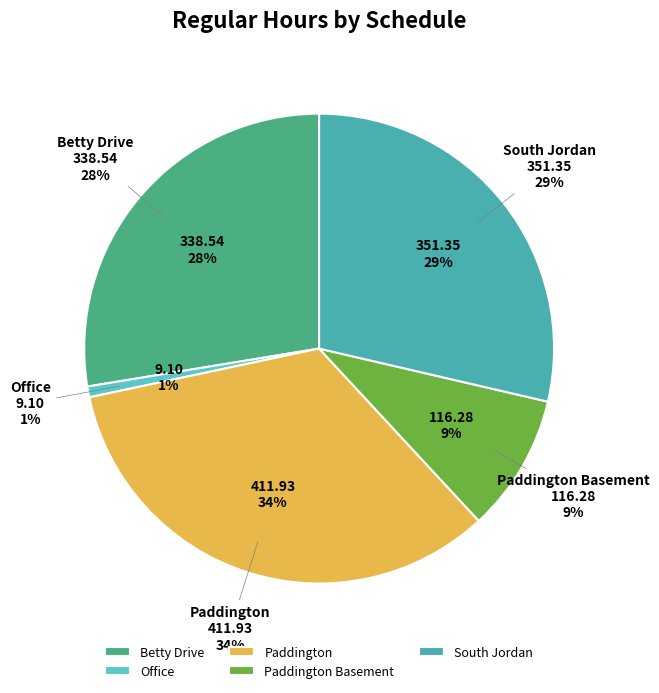

To the nearest percent, what is the difference between the largest and smallest slice percentages?

33%